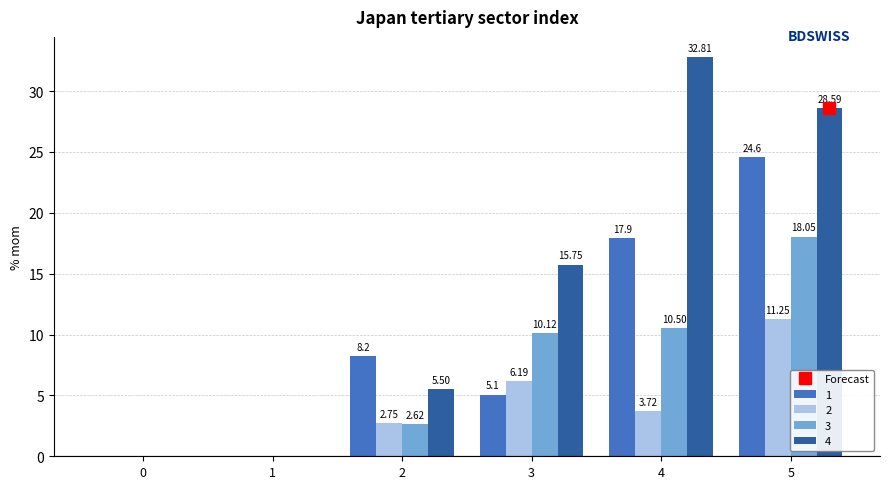

What is the total value across all series at 2?

19.1